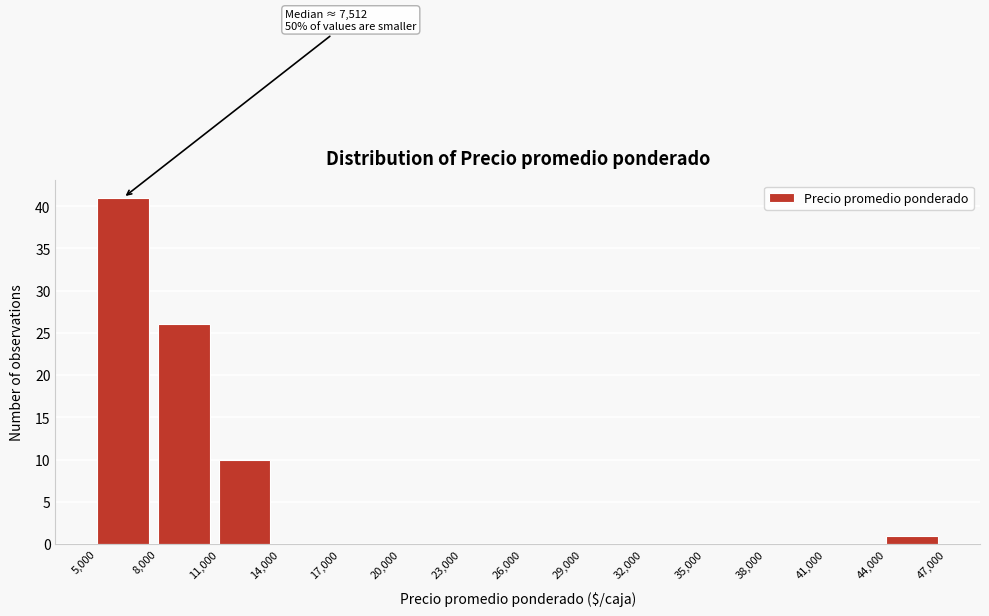

Which range on the x-axis has the tallest bar?

5,000 to 8,000